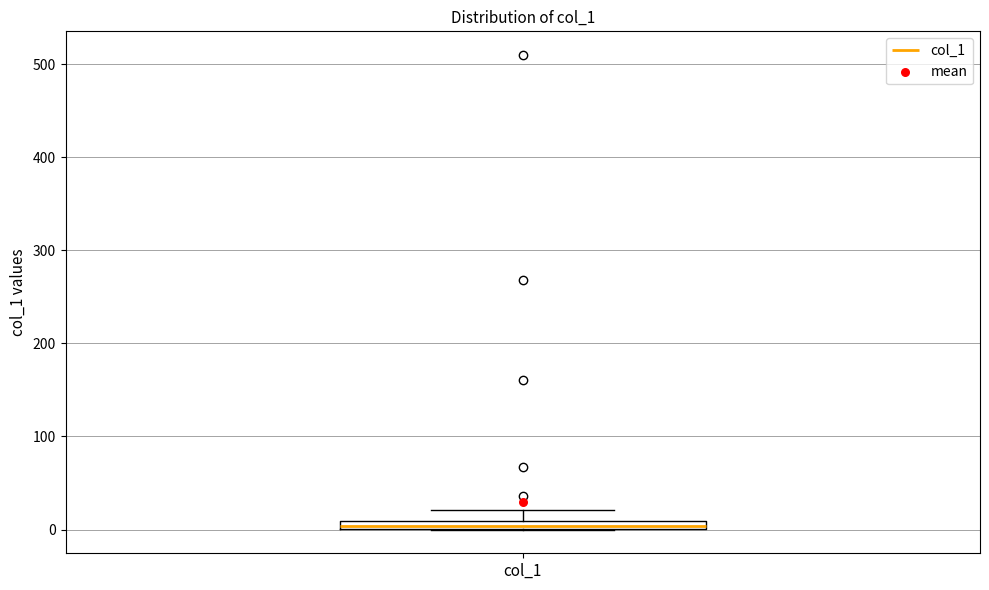

Where is the upper edge of the box for col_1 on the y-axis? The values are not printed on the chart, so give them approximately, as read against the axis.

10